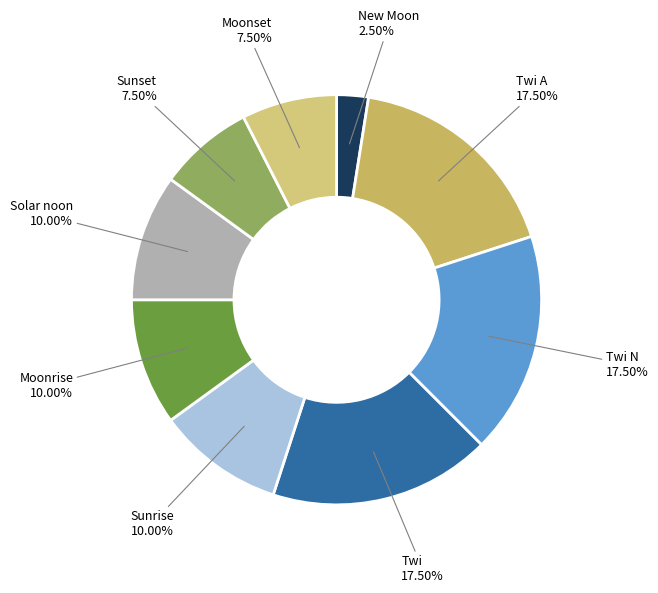

How many slices are in this pie chart?

9